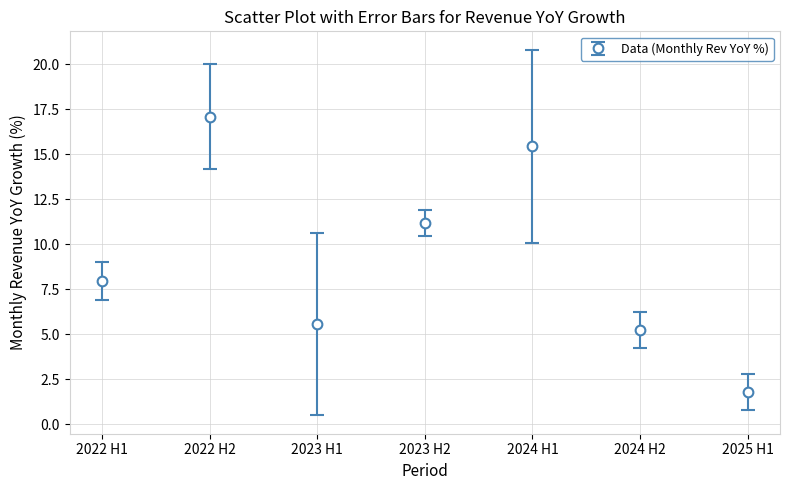

What is the change in value from 2024 H1 to 2024 H2?

-10.2